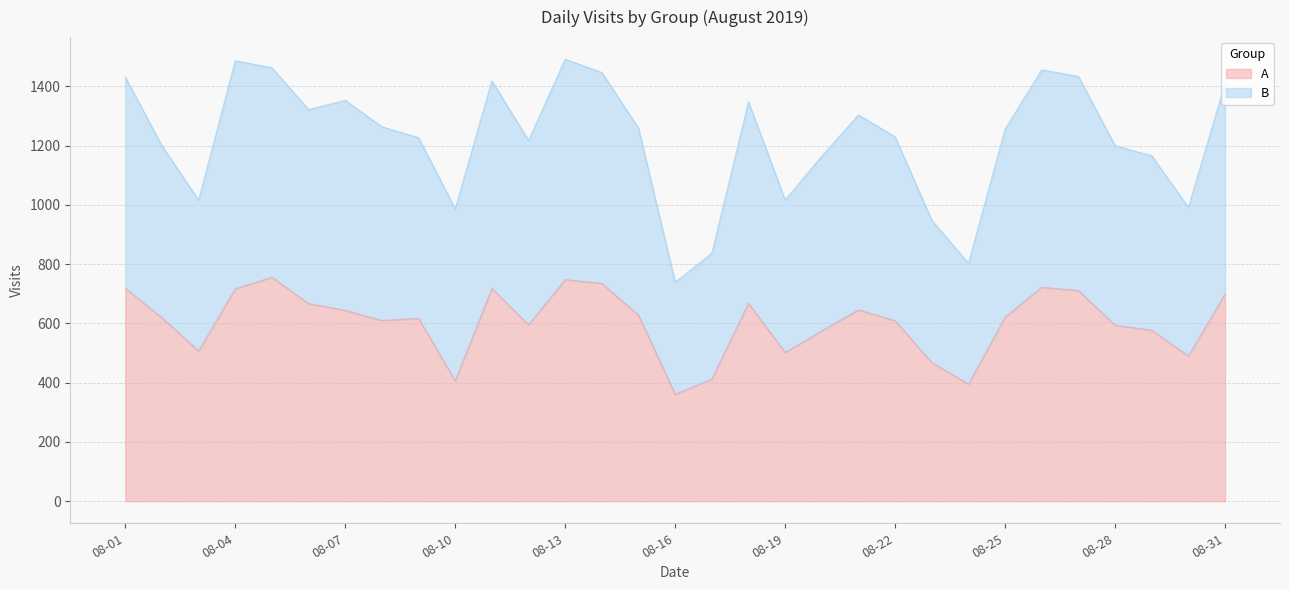

True or false: B and A cross at least once.

False